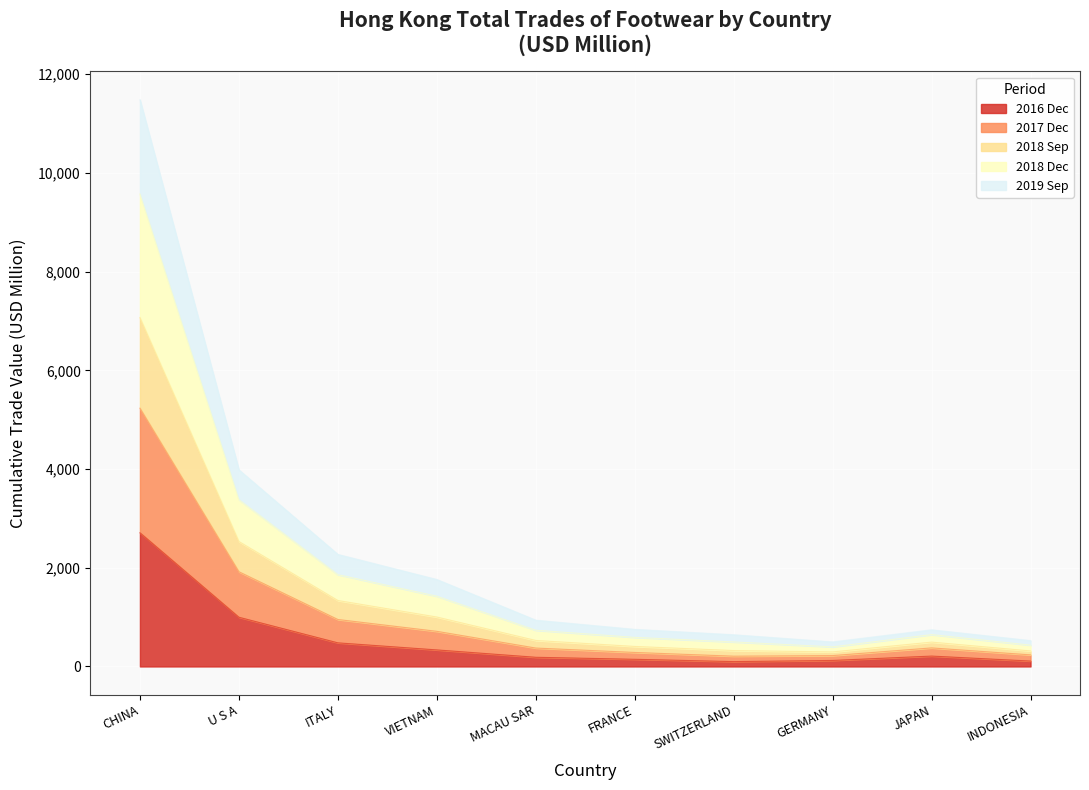

Is it true that 2016 Dec equals 3878.2 at CHINA?

False